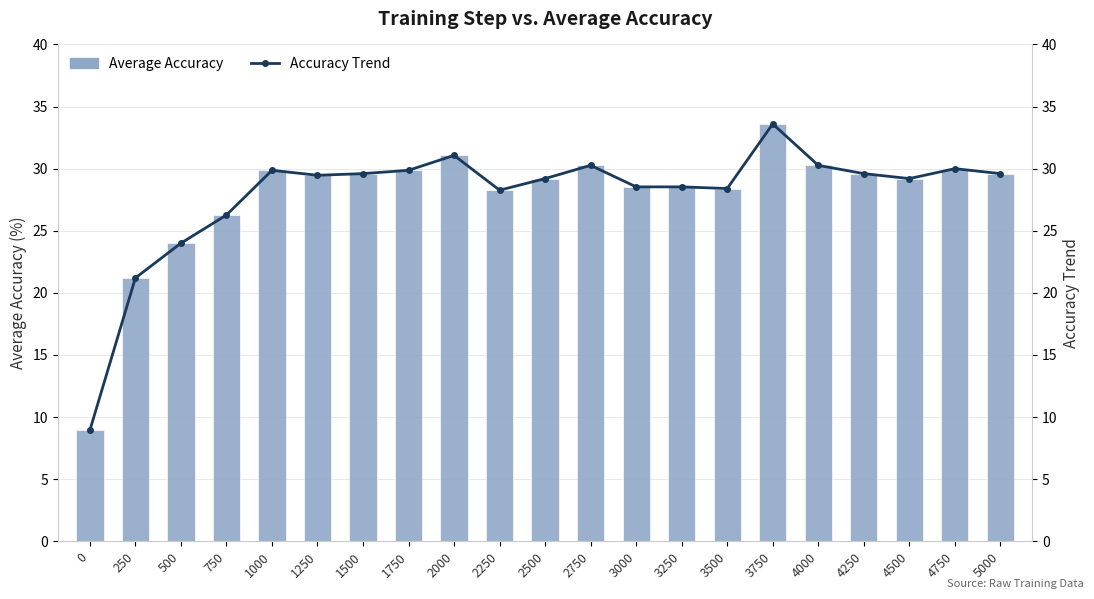

Where is Accuracy Trend nearest to the value 21?

250